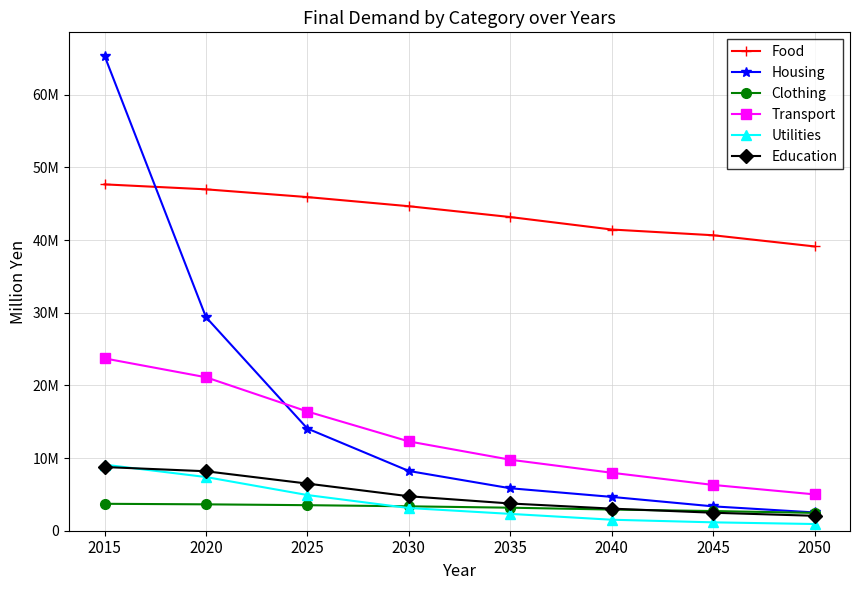

At how many categories does at least one series exceed 3333177?

8